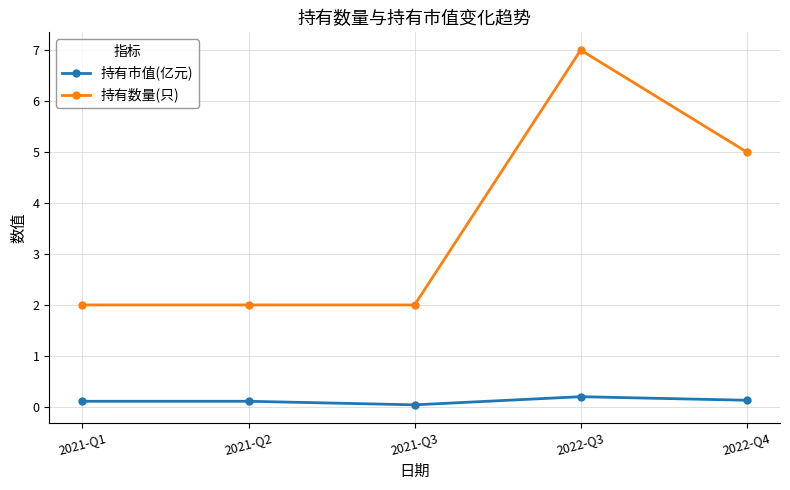

True or false: 持有市值(亿元) has a value of 0.0 at 2021-Q3.

True